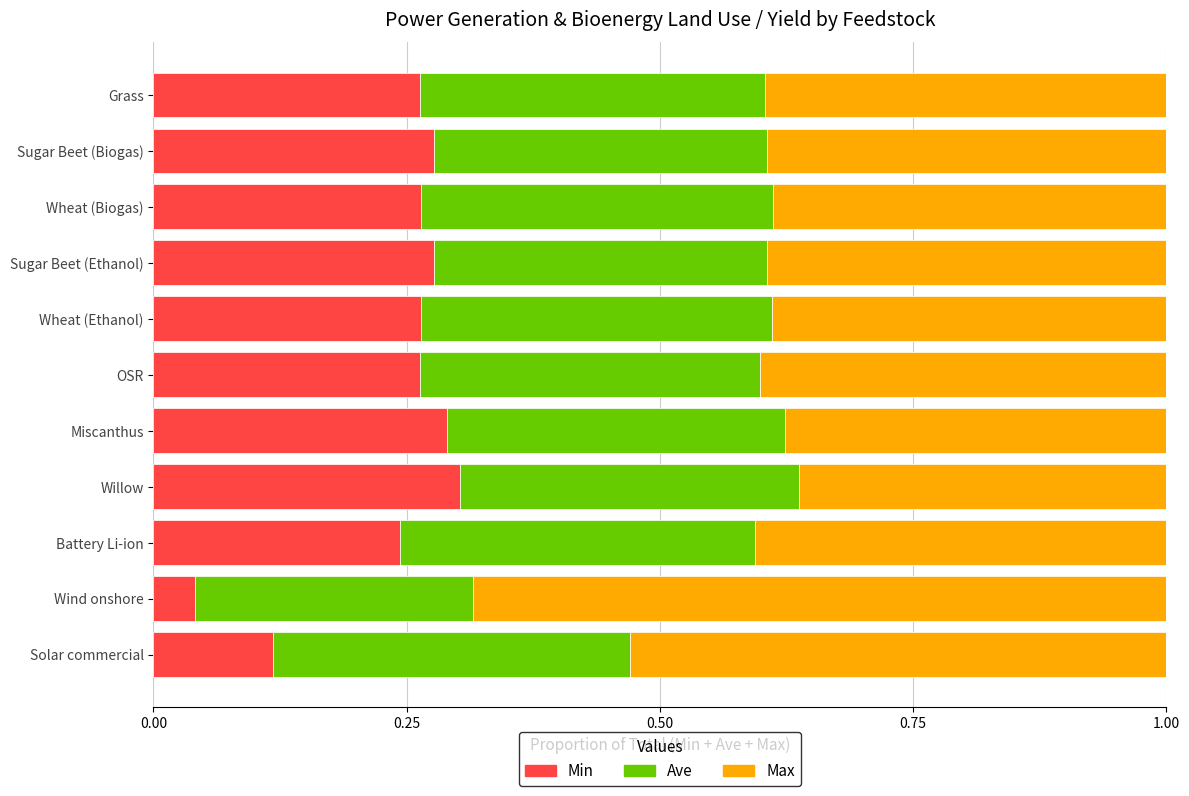

What are all the series names shown in the legend?

Min, Ave, Max